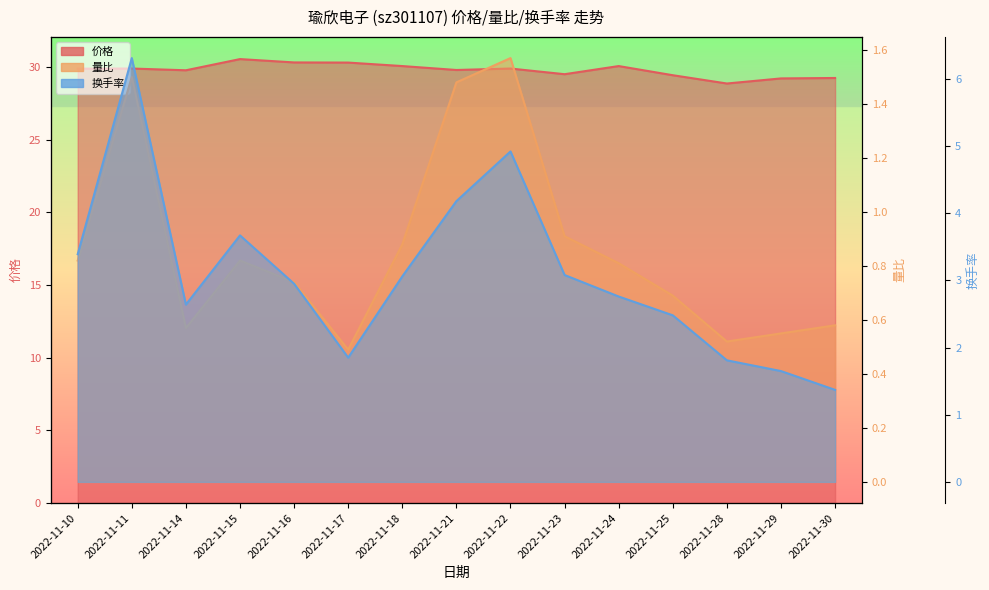

Read the 量比 value at 2022-11-24.

0.8